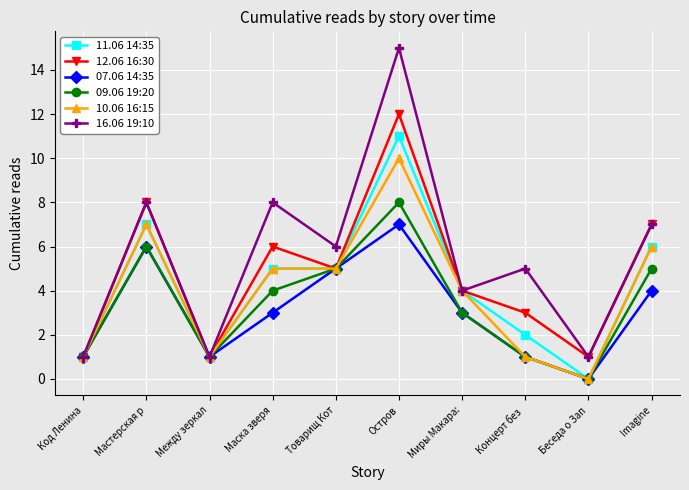

What is the sum of the 16.06 19:10 values at Мастерская р and Imagine?

15